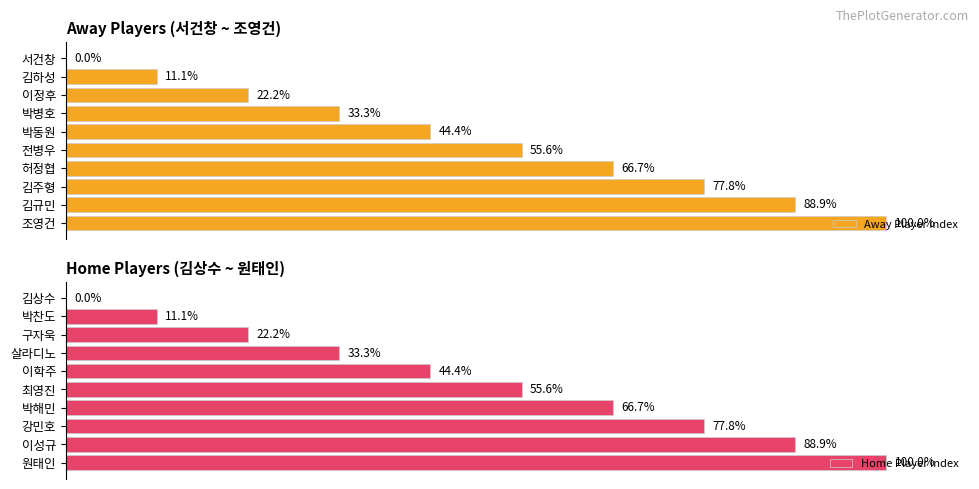

At how many categories does at least one series exceed 2?

9